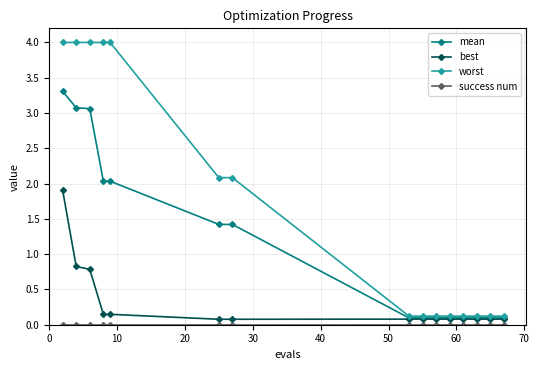

Which series has the widest spread of values?

worst